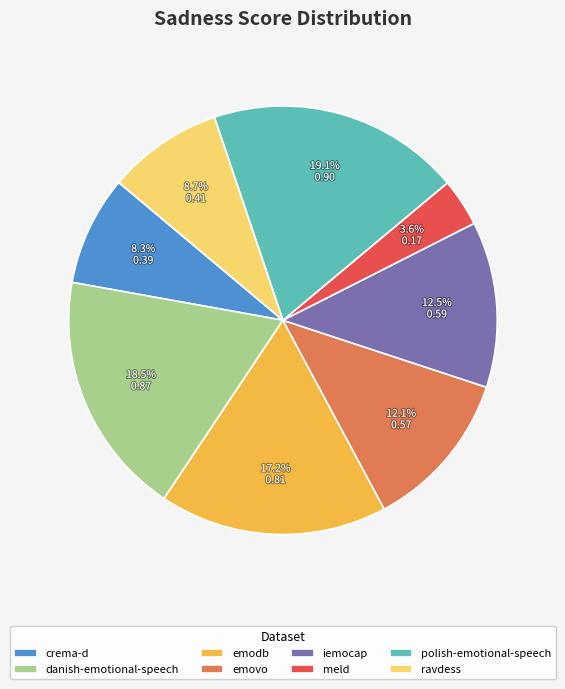

Which has a higher value, ravdess or emodb?

emodb